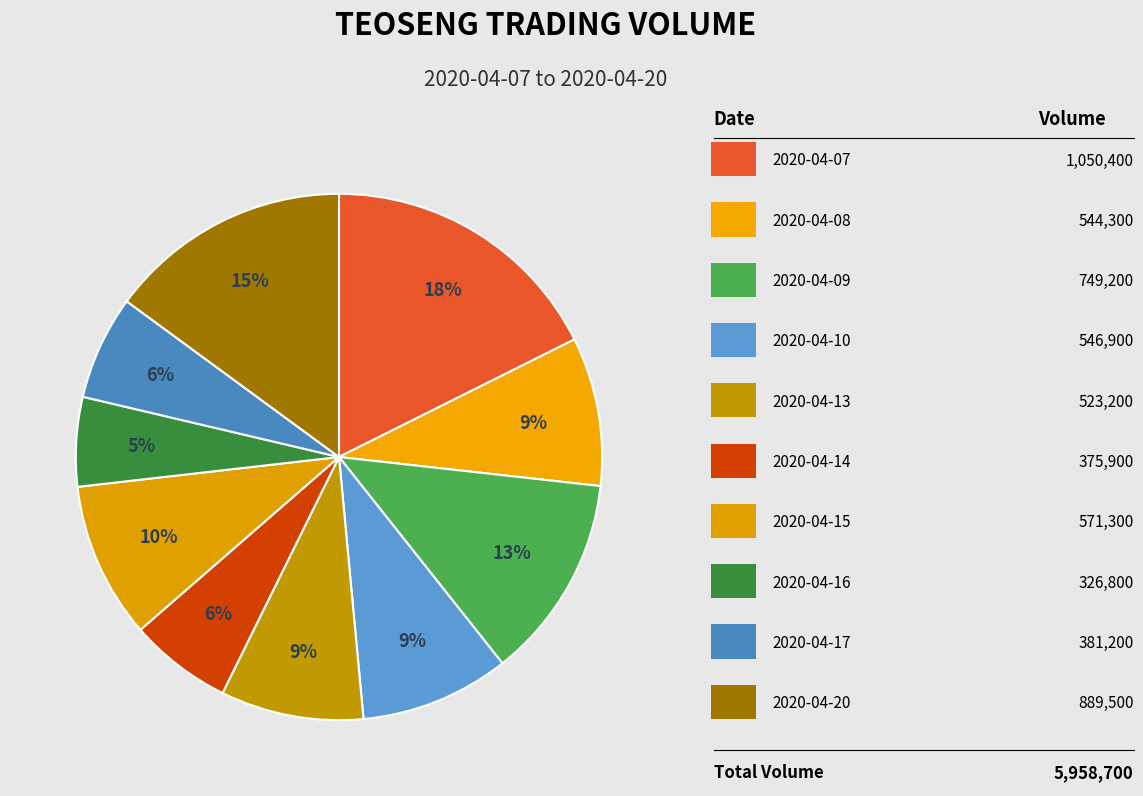

How many segments does this pie chart have?

10